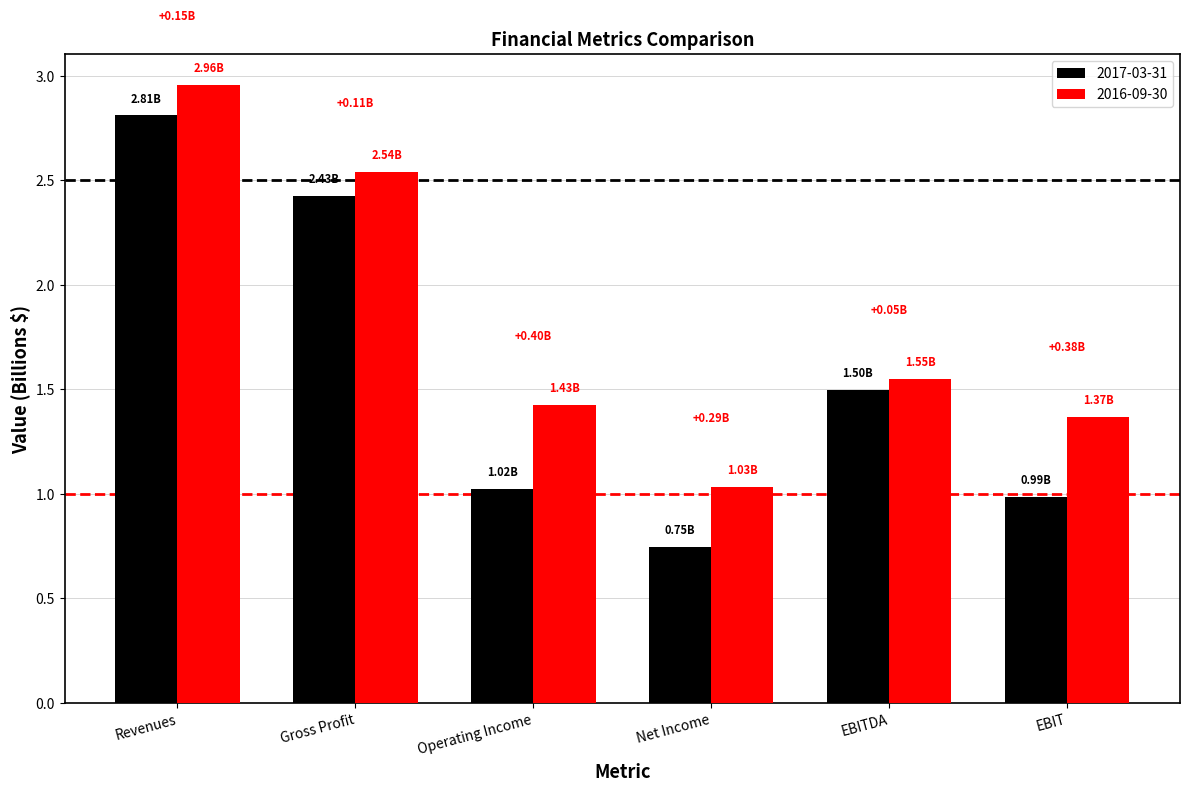

How many data points does each series have?

6